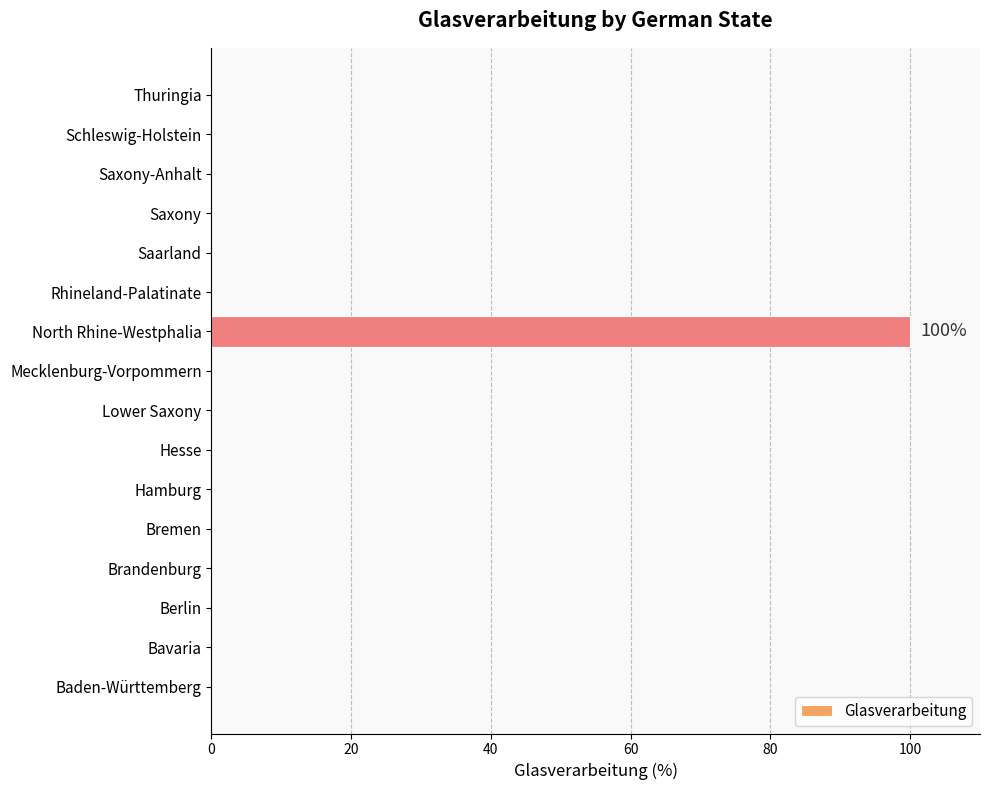

The value at Rhineland-Palatinate is 59. True or false?

False